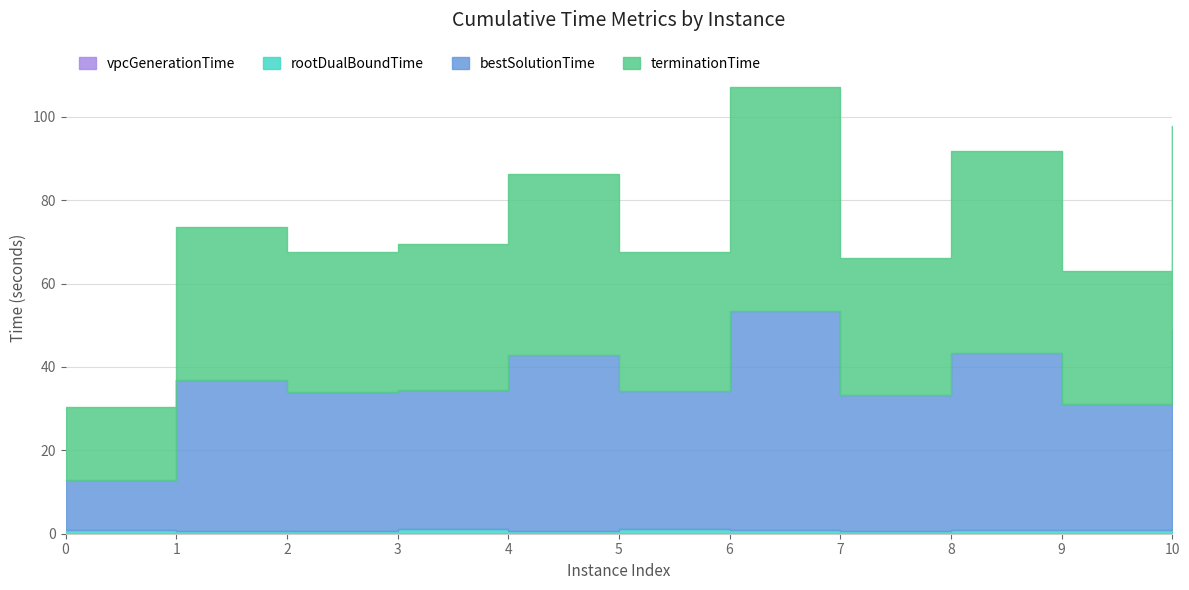

At which label does terminationTime reach its peak?

6